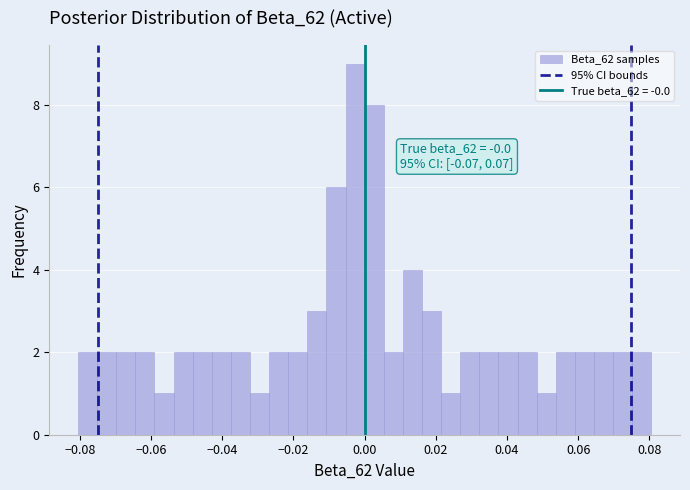

Read against the x-axis, roughly where is the centre of the tallest bar?

-0.002